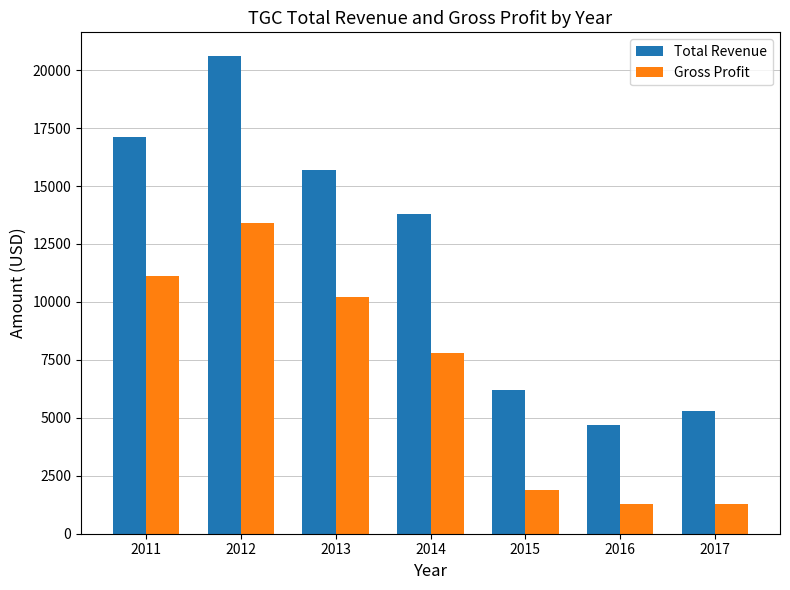

The value of Gross Profit at 2012 is 13400. True or false?

True